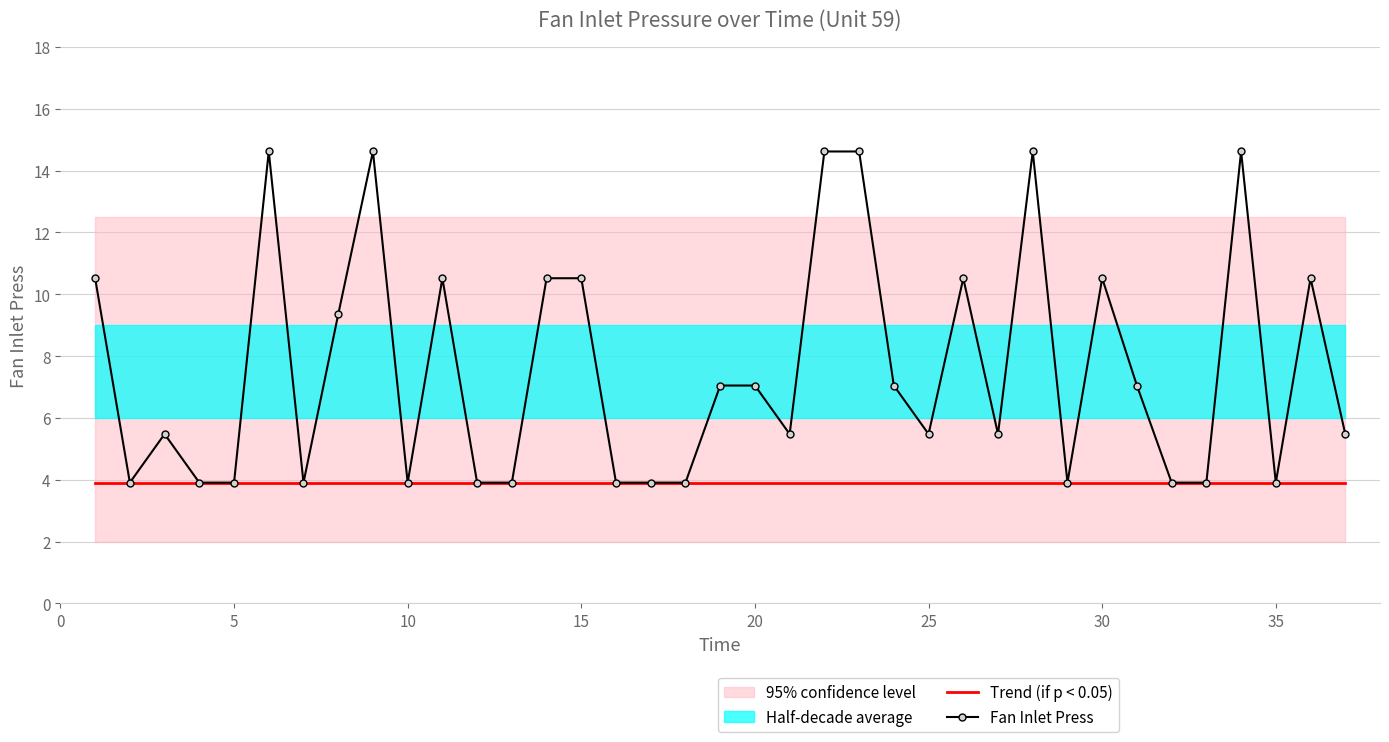

What is the lowest value of the Fan Inlet Press series?

3.9